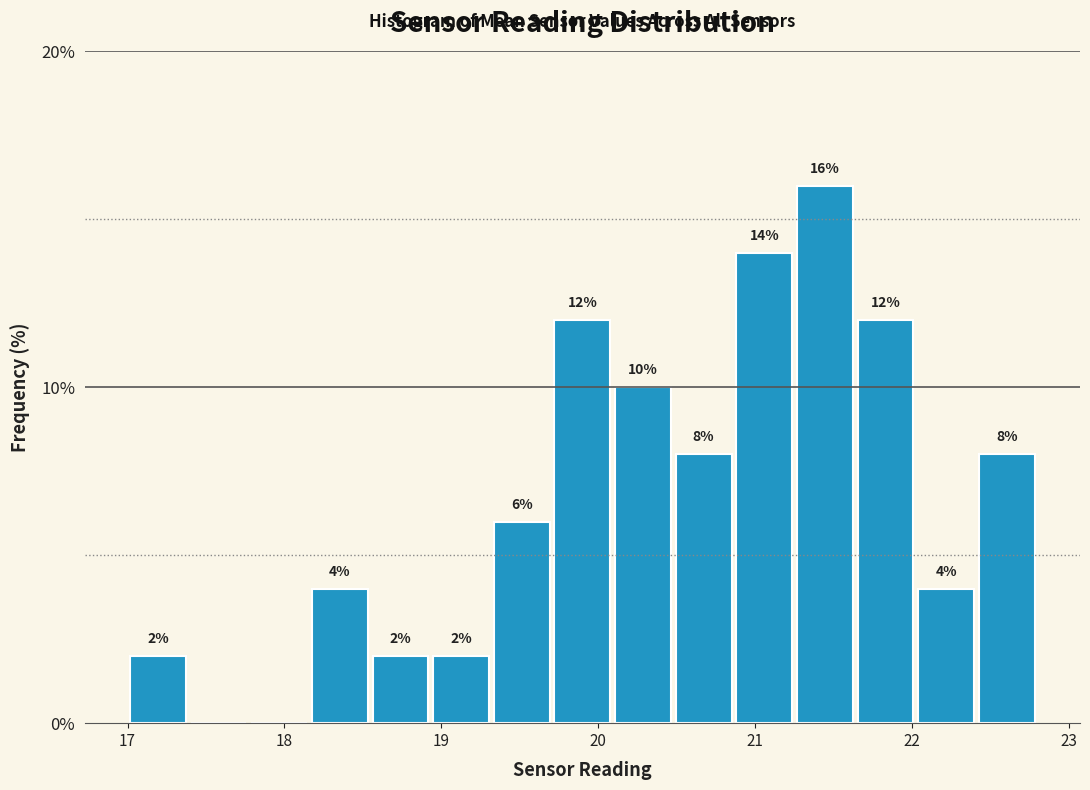

Around what value on the x-axis is the tallest bar? Give the approximate position of its centre, as read against the axis.

21.4